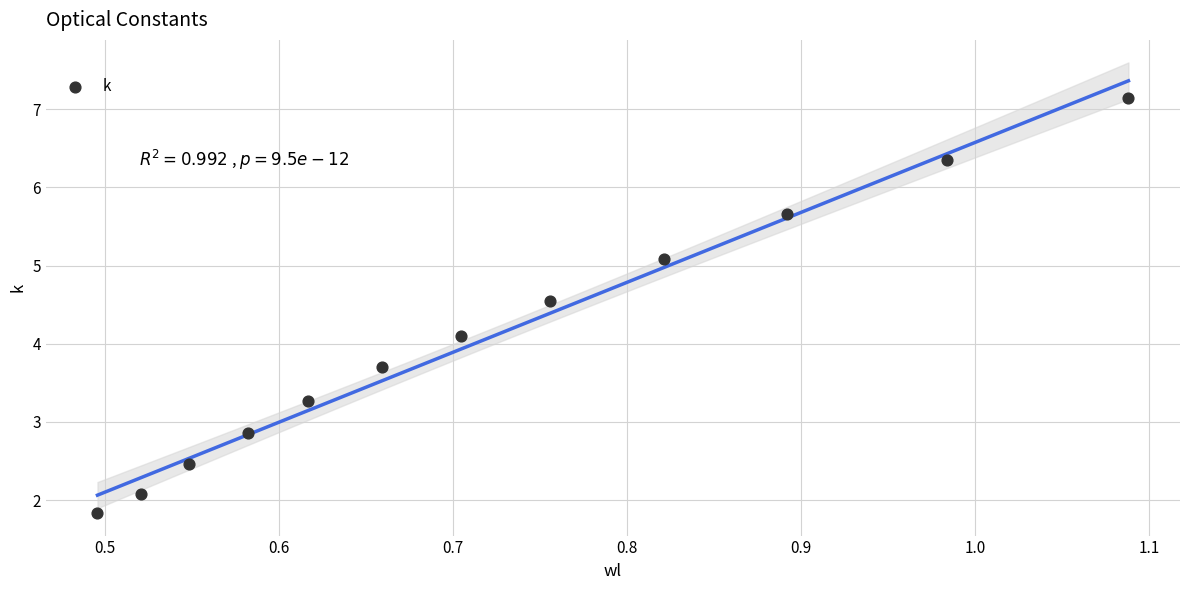

What is the range of Y values (max minus min)?

5.3